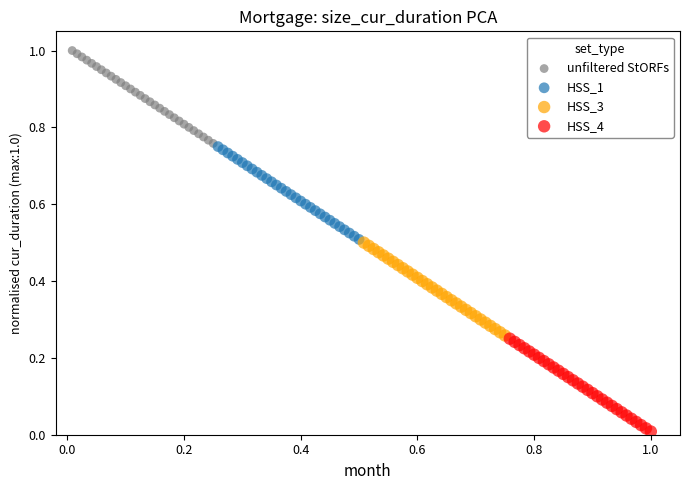

Which series contains the lowest Y value?

HSS_4